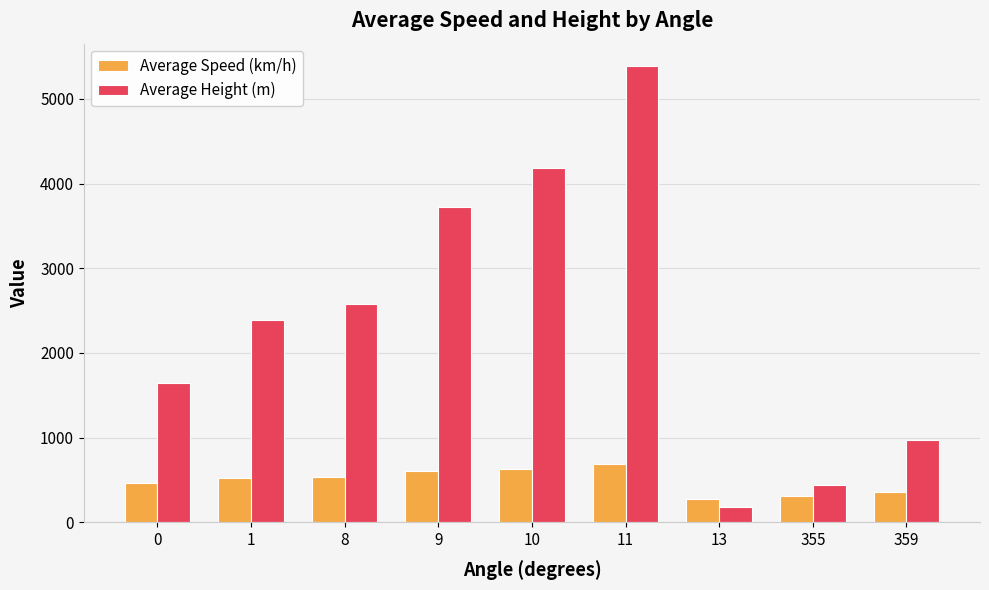

What is the total value across all series at 355?

749.4